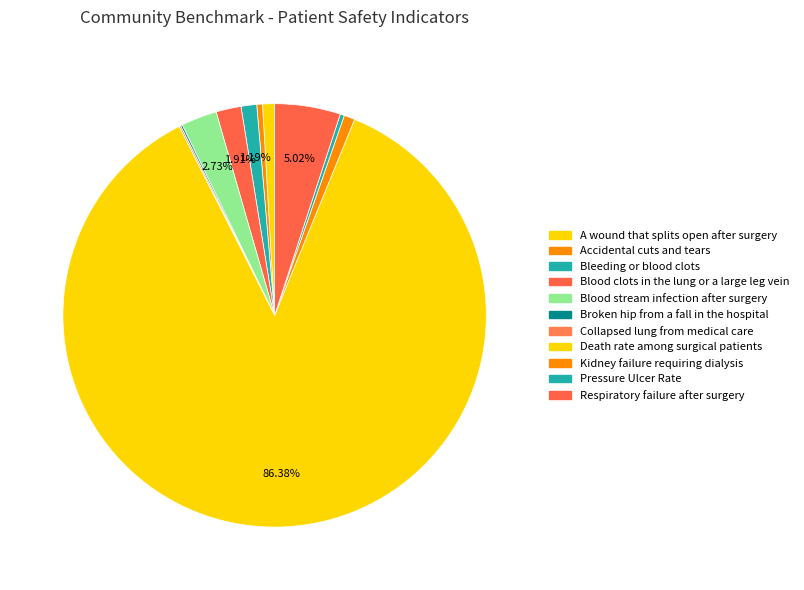

Which slice is the largest?

Death rate among surgical patients